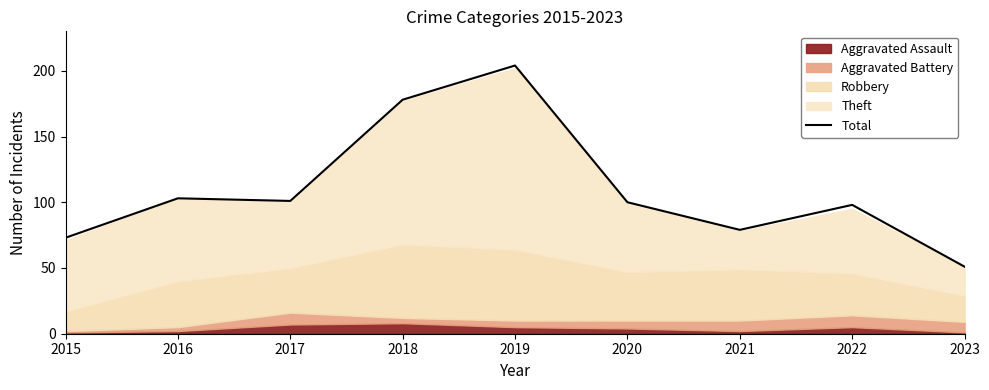

What is the value of the 7th point from the left?

79